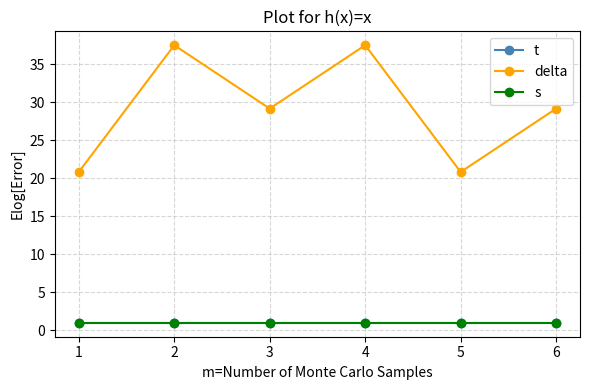

Rank the categories by t value from lowest to highest.

1, 2, 3, 4, 5, 6